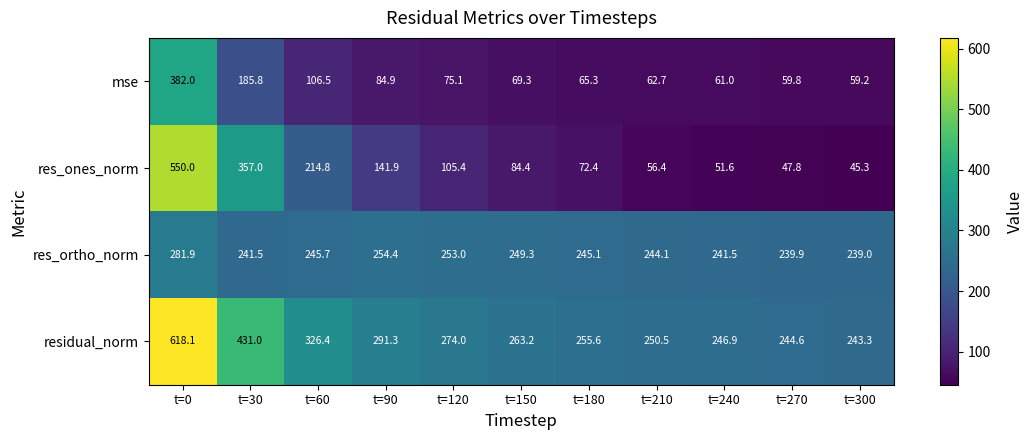

List the series in order of their overall mean, lowest first.

mse, res_ones_norm, res_ortho_norm, residual_norm